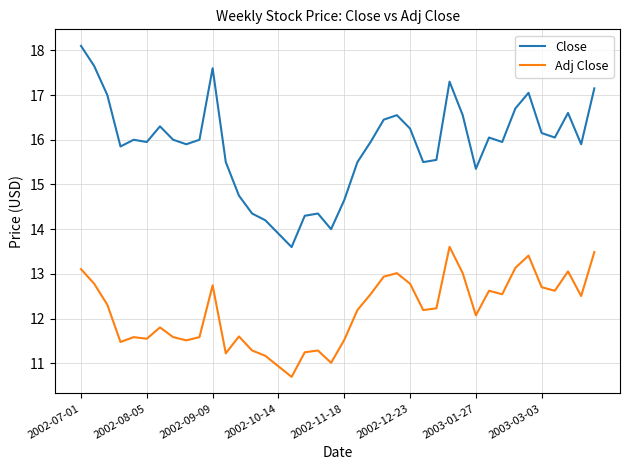

List the series in order of their peak value, highest first.

Close, Adj Close